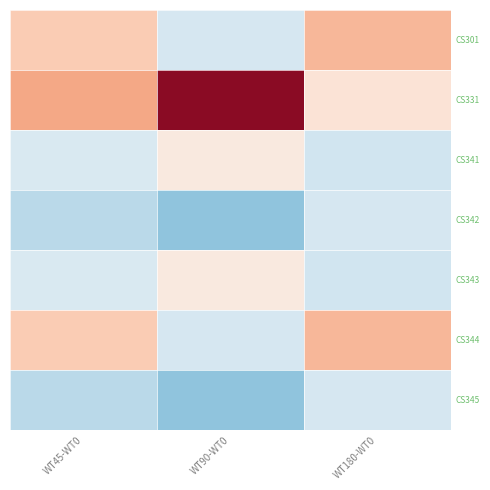

Reading left to right, transcribe all the data shown in this chart.

CS301: WT45-WT0=0.8	WT90-WT0=-0.5	WT180-WT0=1.0
CS331: WT45-WT0=1.2	WT90-WT0=2.7	WT180-WT0=0.4
CS341: WT45-WT0=-0.4	WT90-WT0=0.3	WT180-WT0=-0.6
CS342: WT45-WT0=-0.8	WT90-WT0=-1.2	WT180-WT0=-0.5
CS343: WT45-WT0=-0.4	WT90-WT0=0.3	WT180-WT0=-0.6
CS344: WT45-WT0=0.8	WT90-WT0=-0.5	WT180-WT0=1.0
CS345: WT45-WT0=-0.8	WT90-WT0=-1.2	WT180-WT0=-0.5